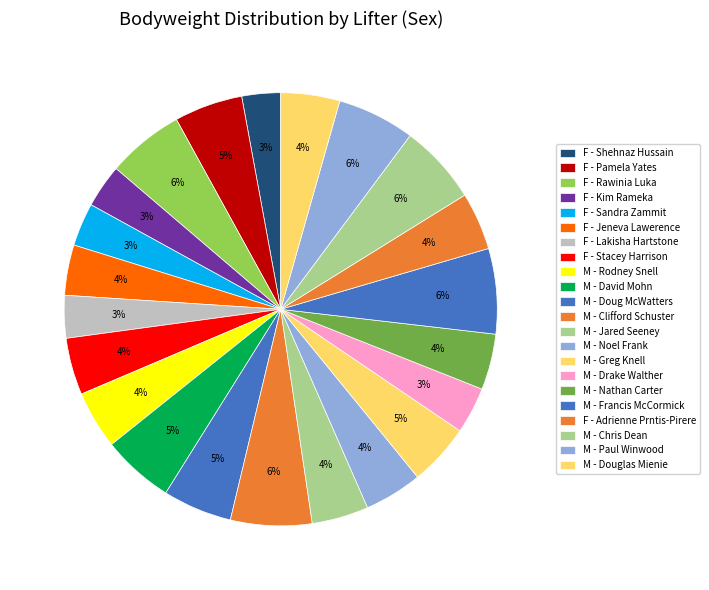

Between M - Greg Knell and M - Douglas Mienie, which is larger?

M - Greg Knell